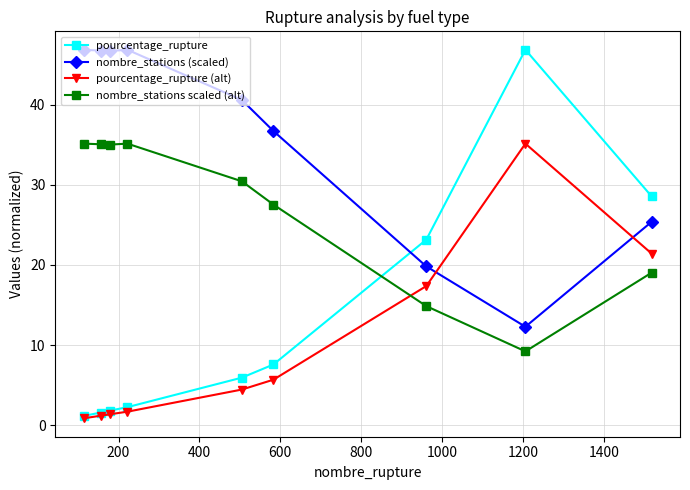

Which series has the largest range (max minus min)?

pourcentage_rupture